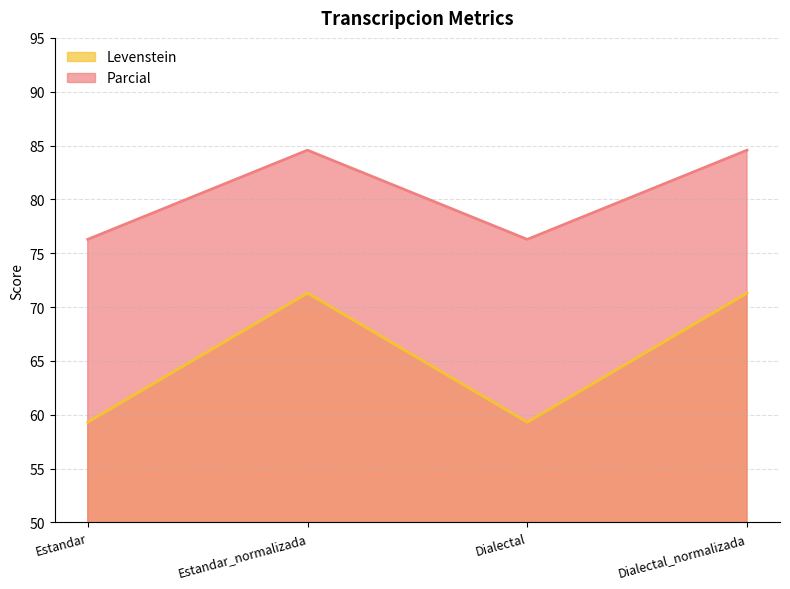

True or false: Parcial has a value of 32.8 at Dialectal.

False